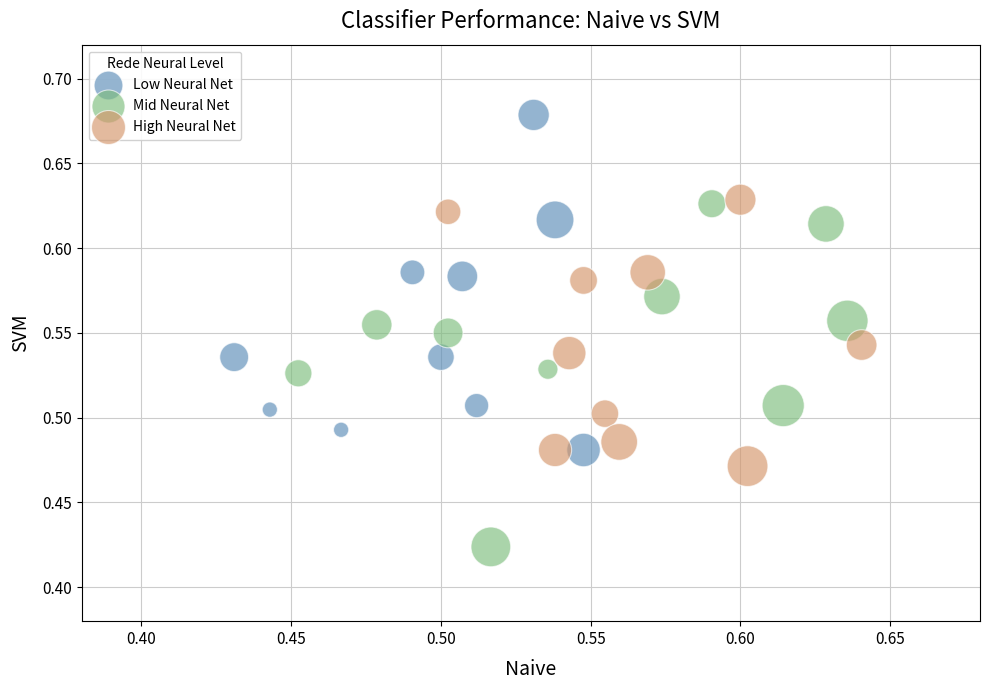

Which series contains the highest Y value?

Low Neural Net